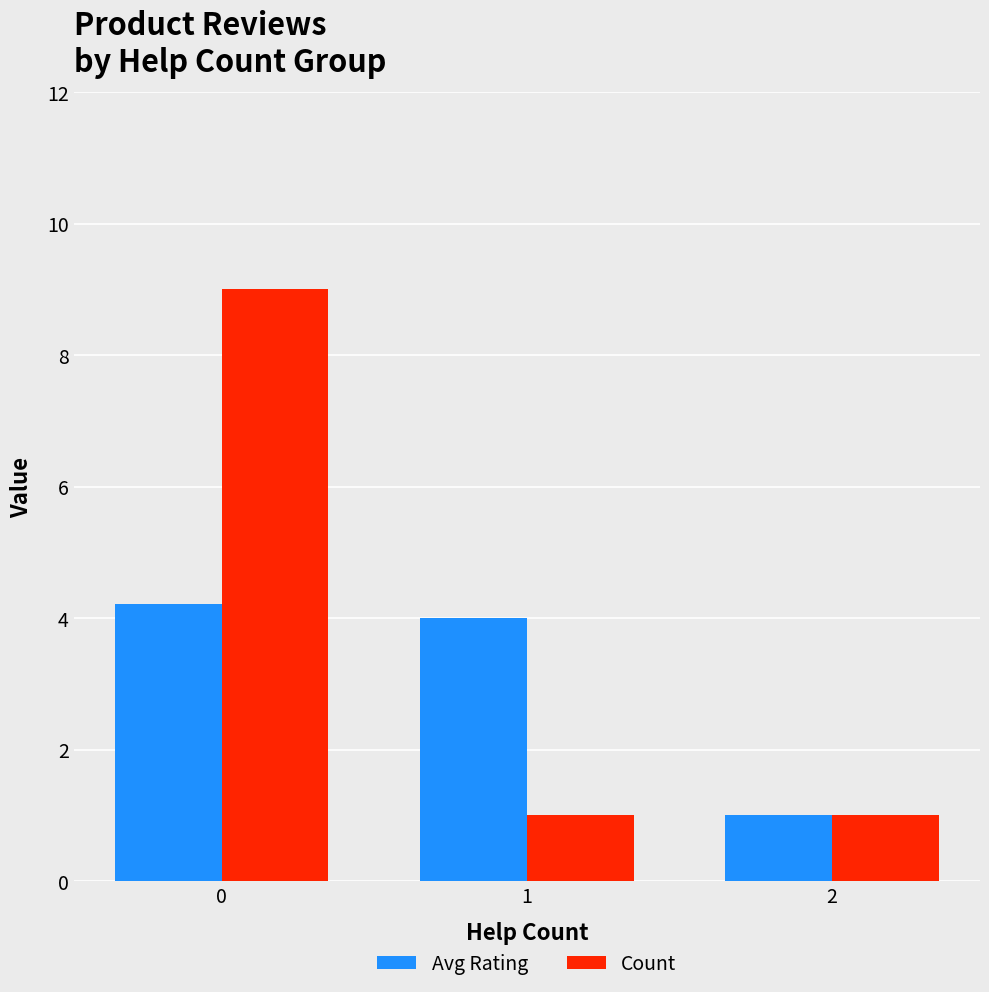

List the series in order of their overall mean, lowest first.

Avg Rating, Count